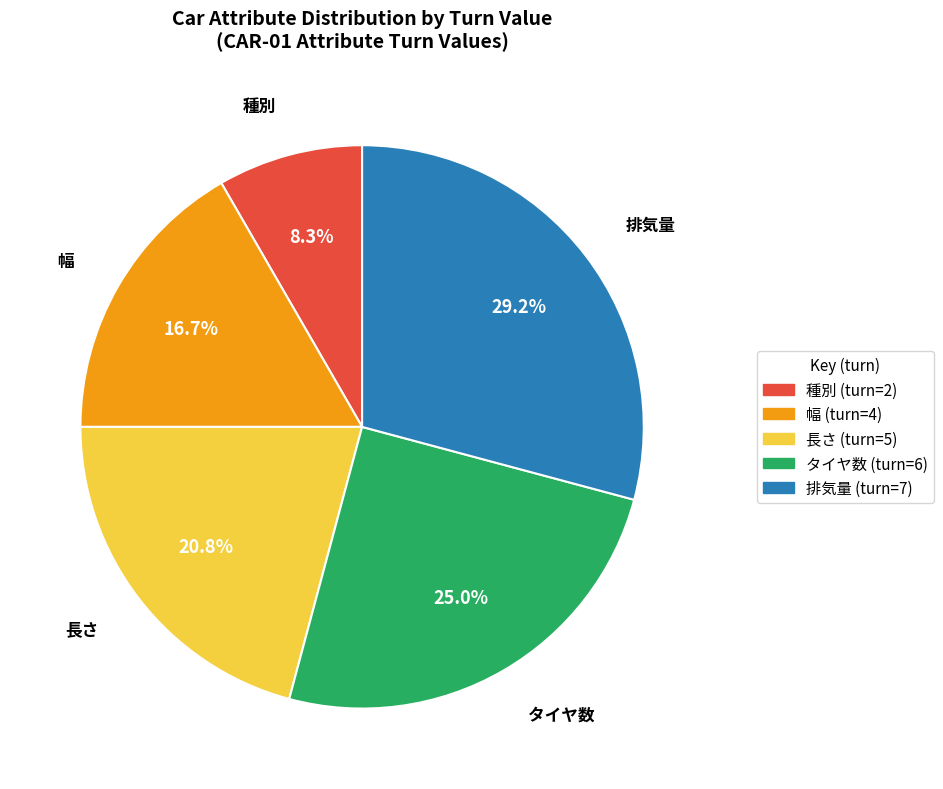

Do 排気量 (turn=7) and タイヤ数 (turn=6) together represent more than half of the pie?

Yes